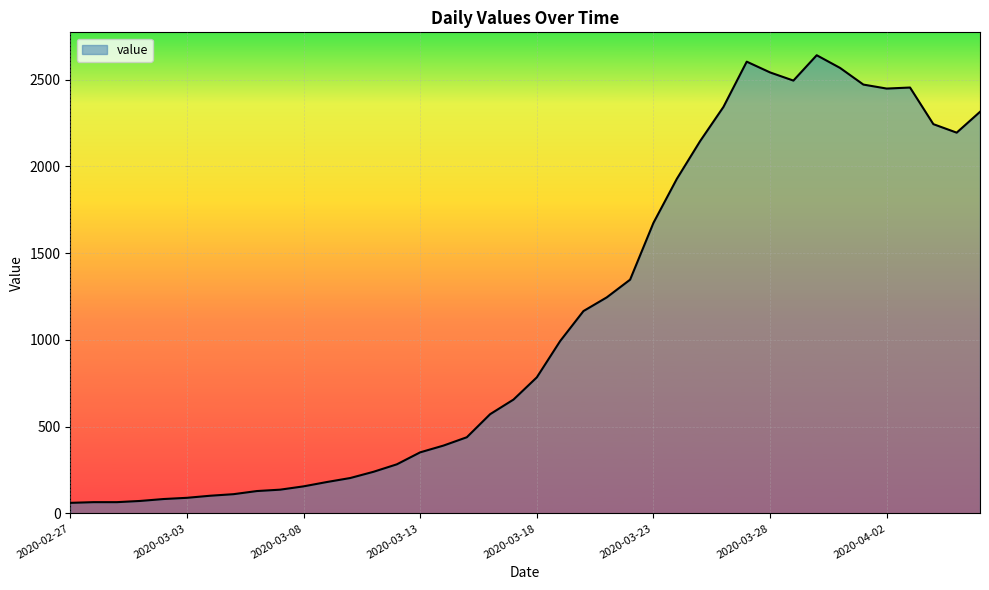

What is the difference between the second highest and minimum values?

2542